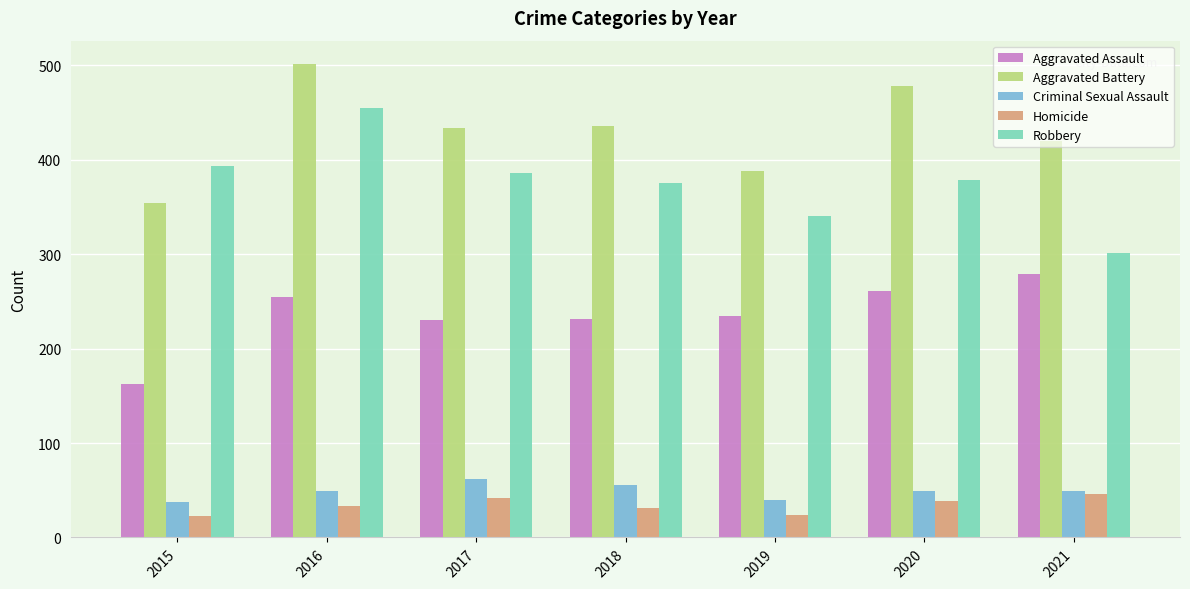

What is the difference between the highest and lowest values at 2017?

392